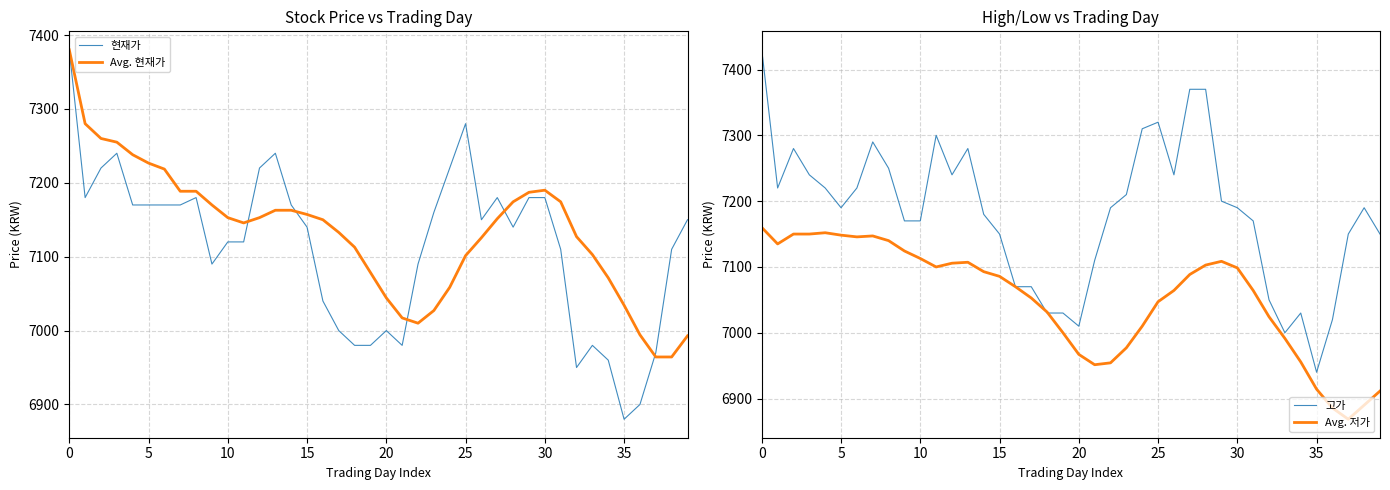

Is it true that 고가 equals 7030.0 at 18?

True